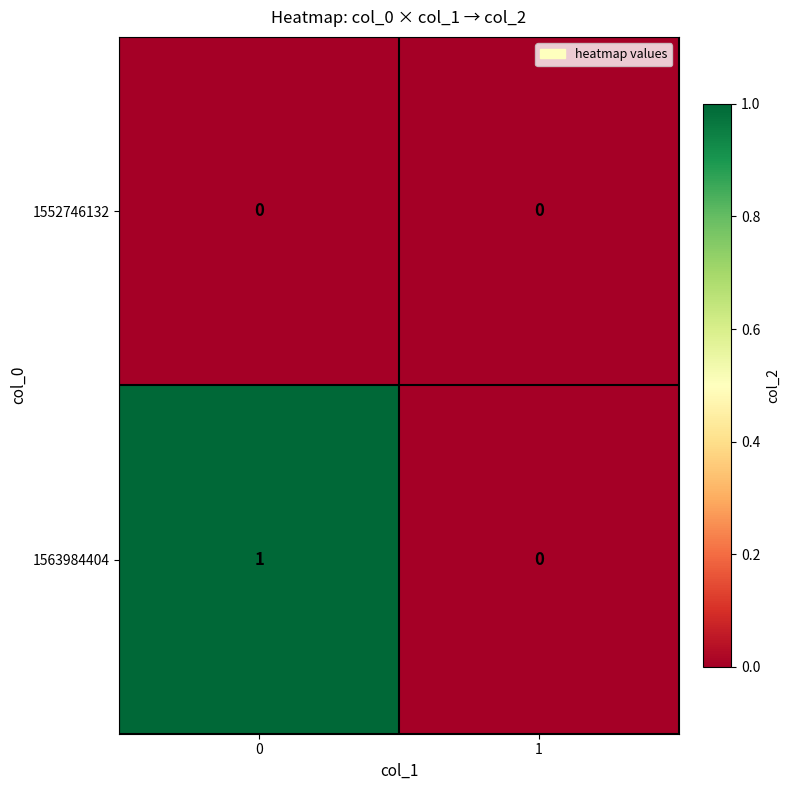

List the series in order of their peak value, lowest first.

1552746132, 1563984404